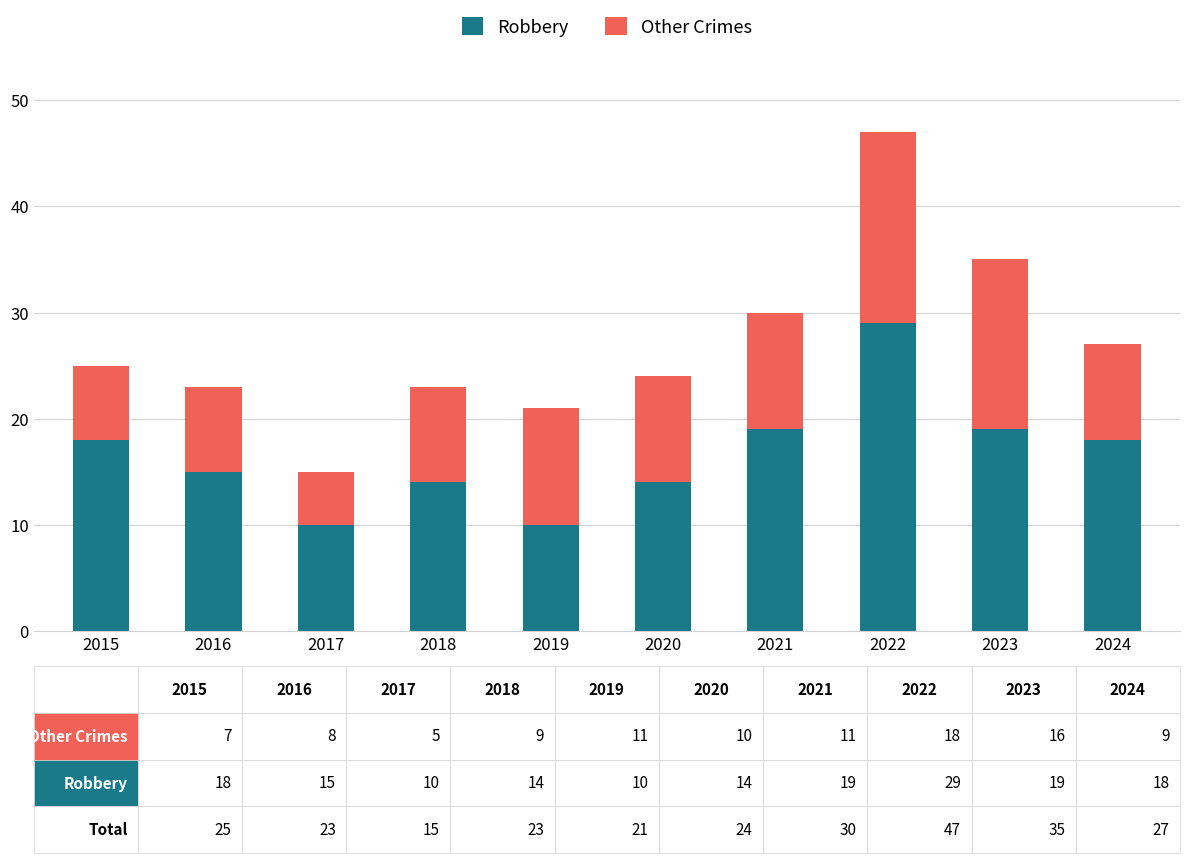

True or false: Robbery has a value of 3 at 2019.

False